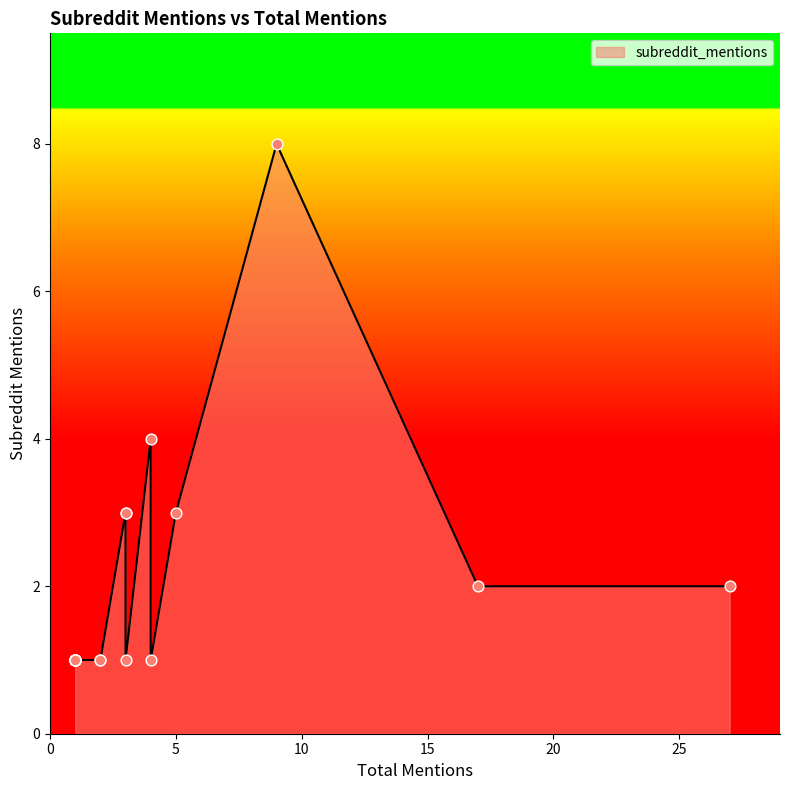

What is the change in value from 5 to 3?

-2